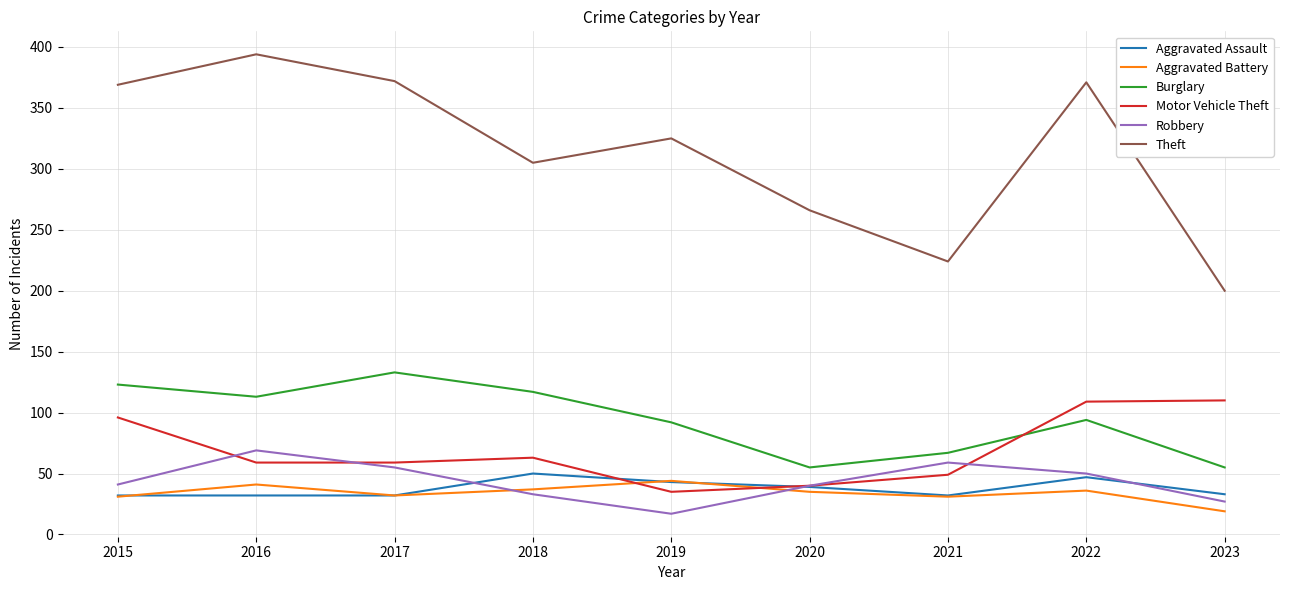

At which label does Burglary reach its peak?

2017